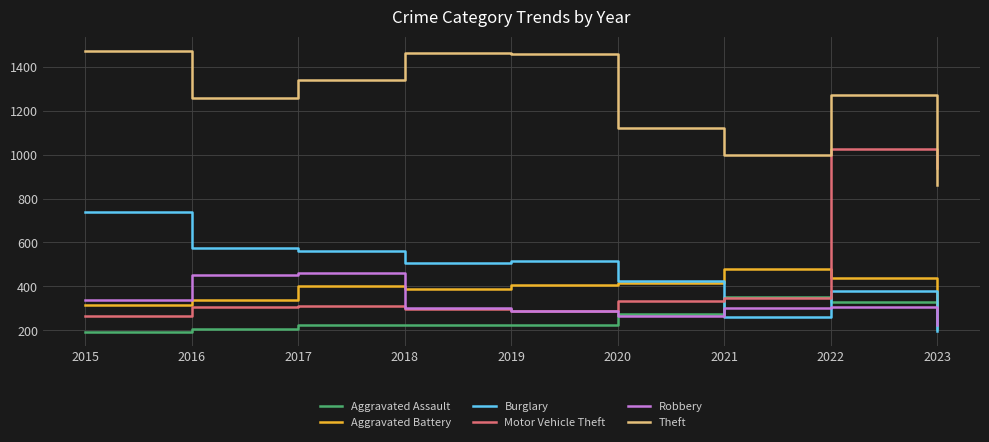

True or false: Aggravated Battery has a value of 400 at 2017.

True